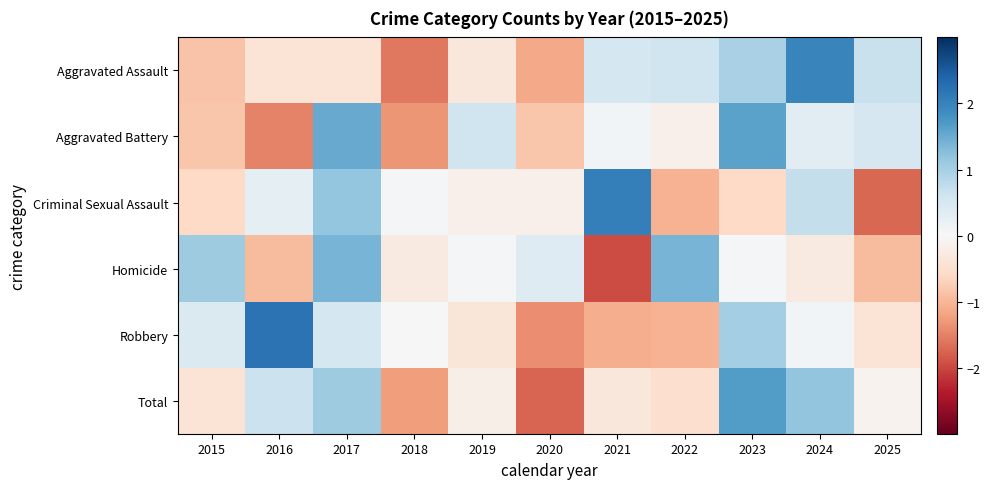

Reading left to right, transcribe all the data shown in this chart.

Aggravated Assault: 2015=-0.9	2016=-0.4	2017=-0.4	2018=-1.6	2019=-0.3	2020=-1.1	2021=0.5	2022=0.6	2023=1.0	2024=2.0	2025=0.7
Aggravated Battery: 2015=-0.8	2016=-1.5	2017=1.5	2018=-1.3	2019=0.6	2020=-0.8	2021=0.1	2022=-0.2	2023=1.6	2024=0.3	2025=0.5
Criminal Sexual Assault: 2015=-0.6	2016=0.3	2017=1.2	2018=0.1	2019=-0.2	2020=-0.2	2021=2.1	2022=-1.0	2023=-0.6	2024=0.7	2025=-1.7
Homicide: 2015=1.1	2016=-0.9	2017=1.4	2018=-0.3	2019=0.1	2020=0.4	2021=-2.0	2022=1.4	2023=0.1	2024=-0.3	2025=-0.9
Robbery: 2015=0.4	2016=2.2	2017=0.5	2018=-0.0	2019=-0.4	2020=-1.4	2021=-1.1	2022=-1.0	2023=1.0	2024=0.1	2025=-0.4
Total: 2015=-0.4	2016=0.6	2017=1.1	2018=-1.3	2019=-0.2	2020=-1.8	2021=-0.3	2022=-0.5	2023=1.7	2024=1.2	2025=-0.1